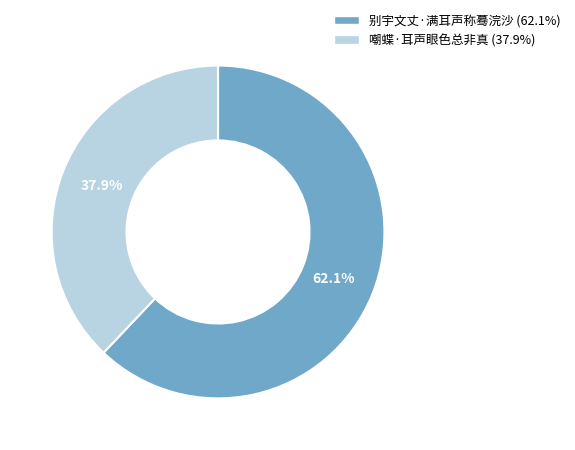

To the nearest percent, what portion does 别宇文丈·满耳声称蓦浣沙 represent?

62%